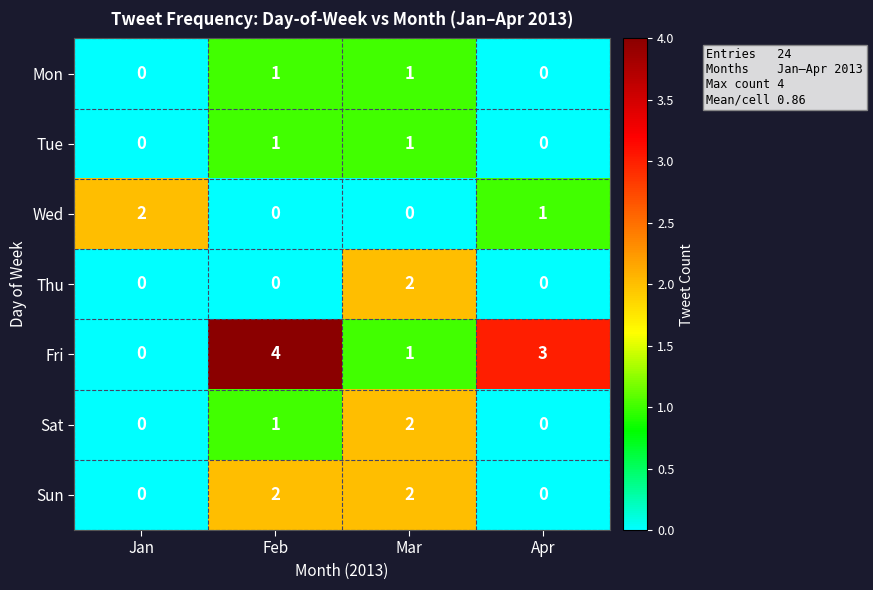

At how many categories does at least one series exceed 1?

4